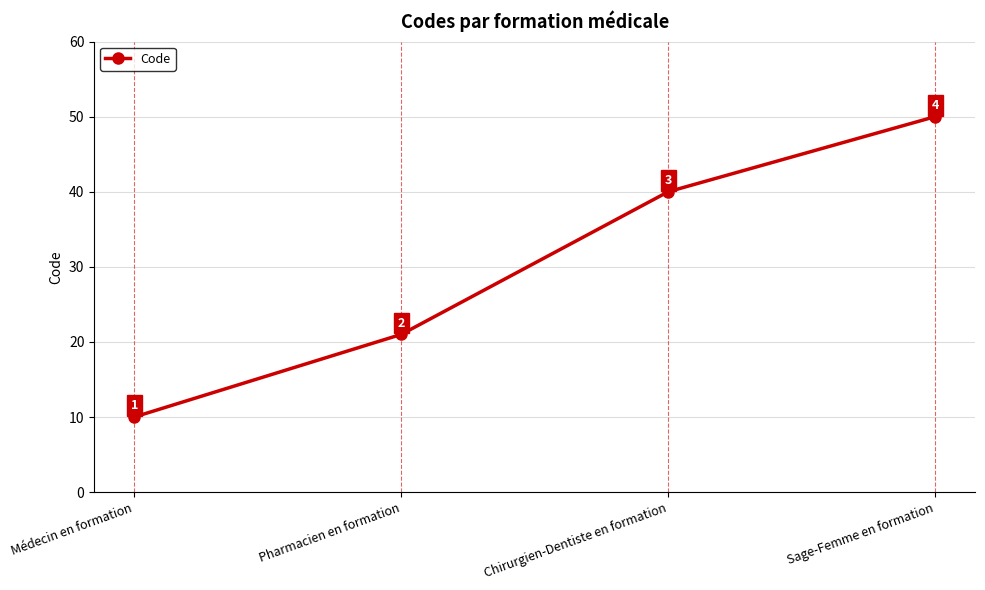

What is the change in value from Médecin en formation to Chirurgien-Dentiste en formation?

+30